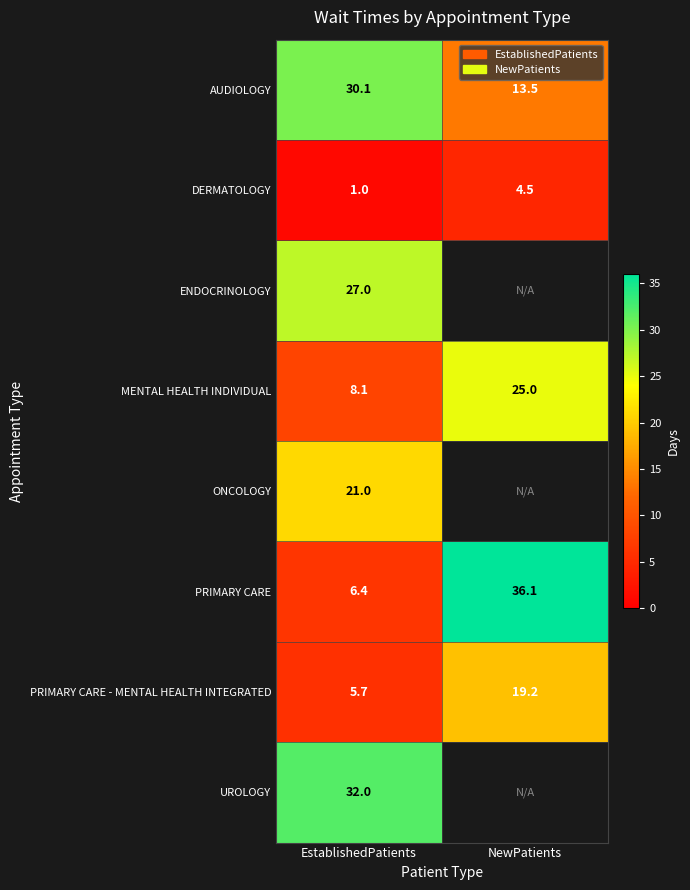

Which category has the highest value across all series?

NewPatients